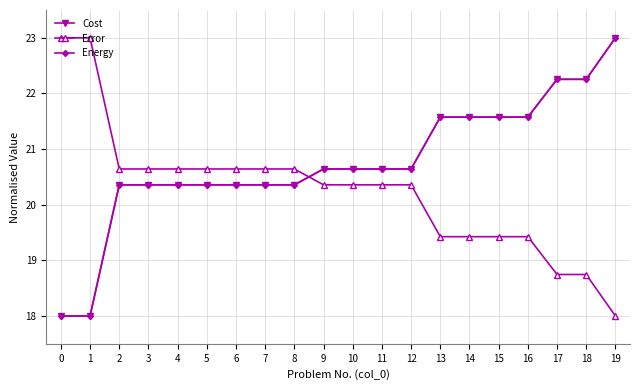

Does the chart have visible grid lines?

Yes